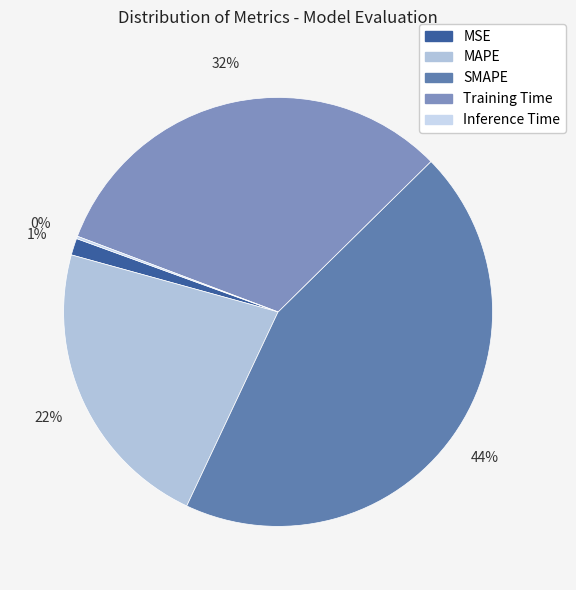

What is the total percentage of SMAPE and MAPE?

66.7%